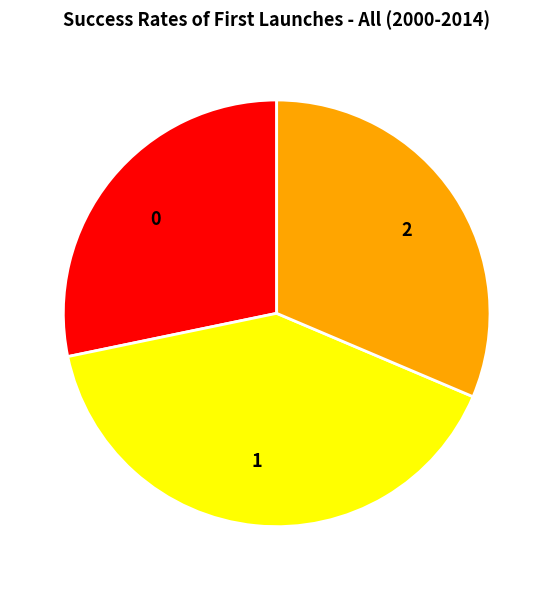

Is there any slice that represents more than half of the pie?

No